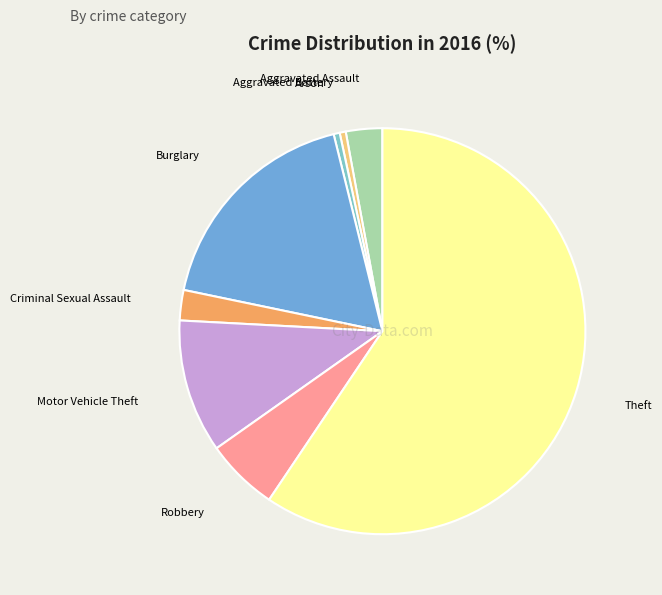

Is there any slice that represents more than half of the pie?

Yes